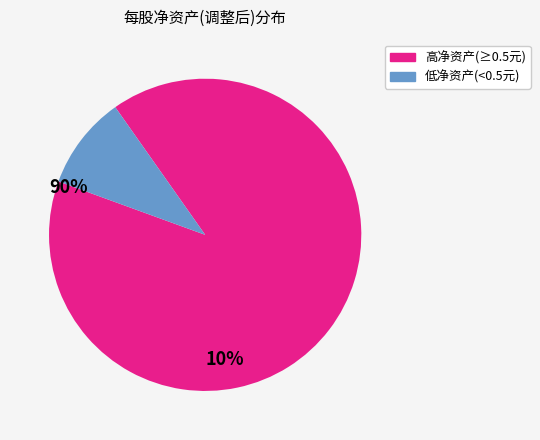

Does any single category account for the majority?

Yes